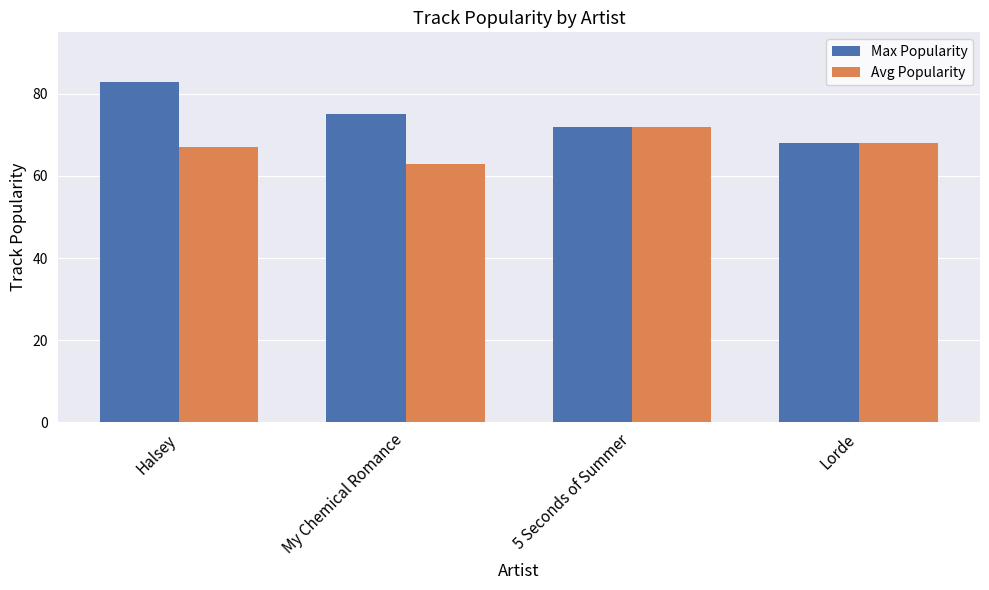

How many data points in Max Popularity are less than 75?

2